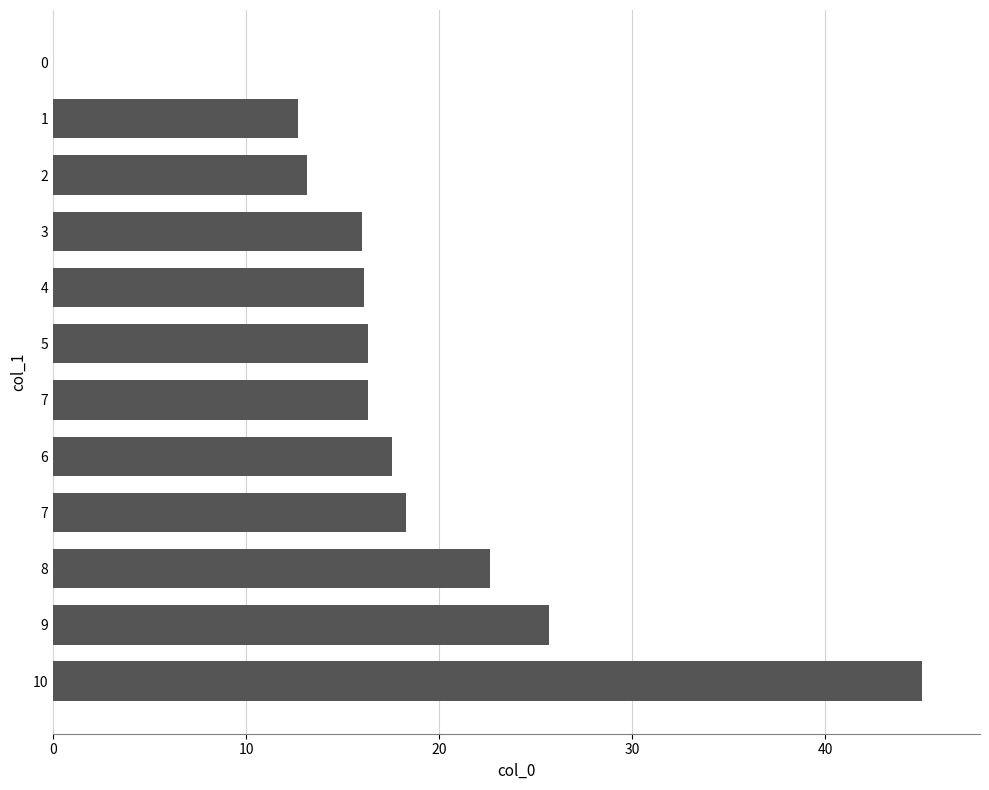

How many positive values are there?

11